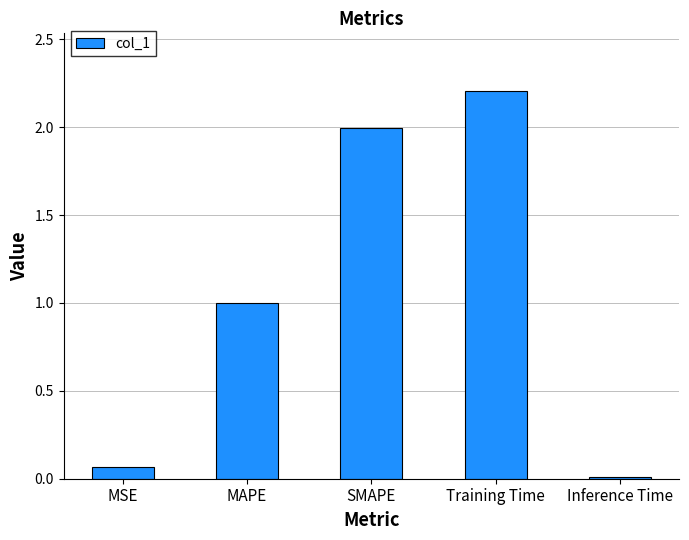

True or false: the data shows 0.2 at MAPE.

False